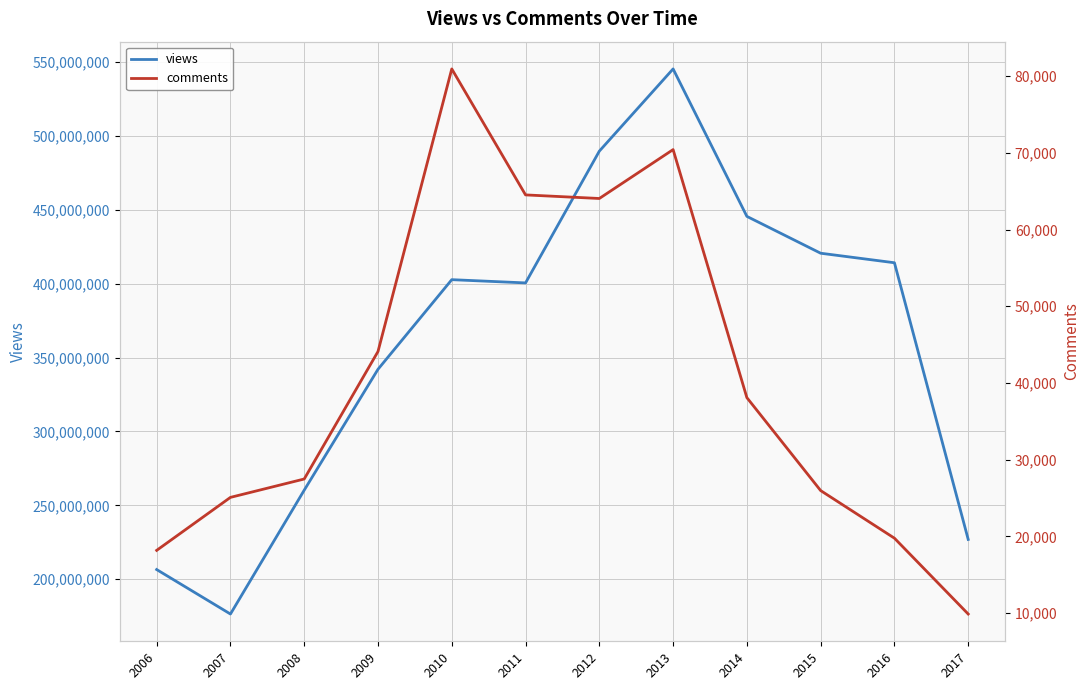

Reading left to right, extract all data points from this chart.

views: 206548331	176455861	260270993	342059615	402694421	400499694	489662029	545291823	445515954	420587281	414139074	226933502
comments: 18171	25080	27477	44104	80955	64526	64058	70434	38086	25967	19758	9868